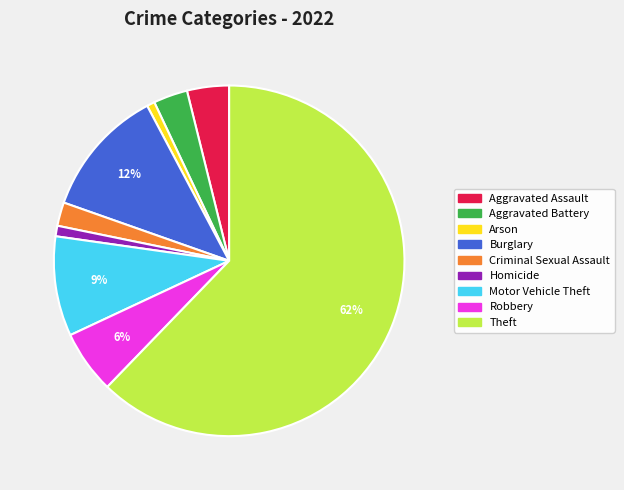

Combined, do Motor Vehicle Theft and Aggravated Assault account for over 50%?

No